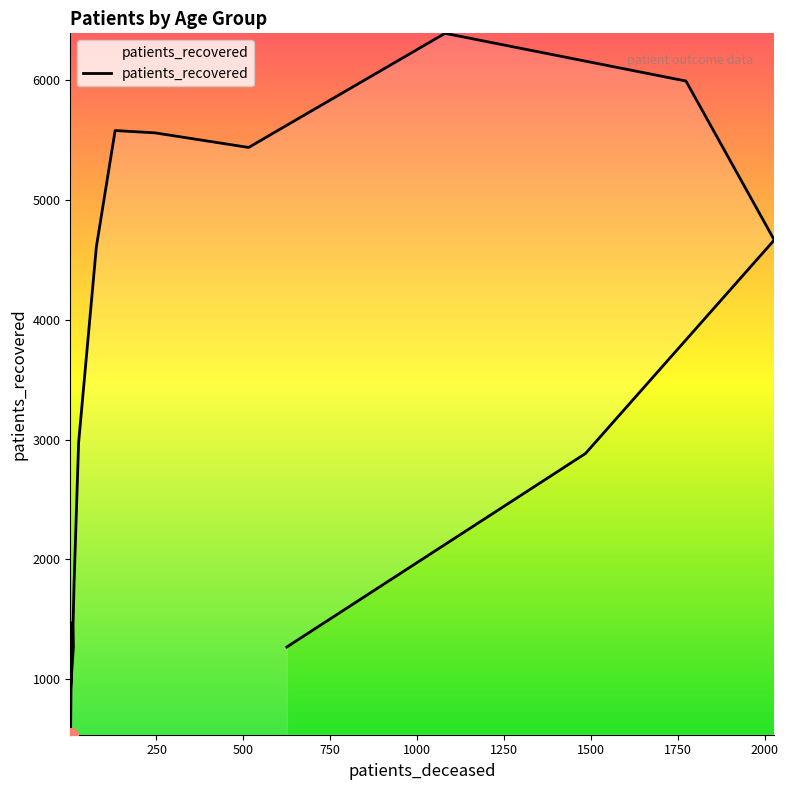

What is the average value?

3298